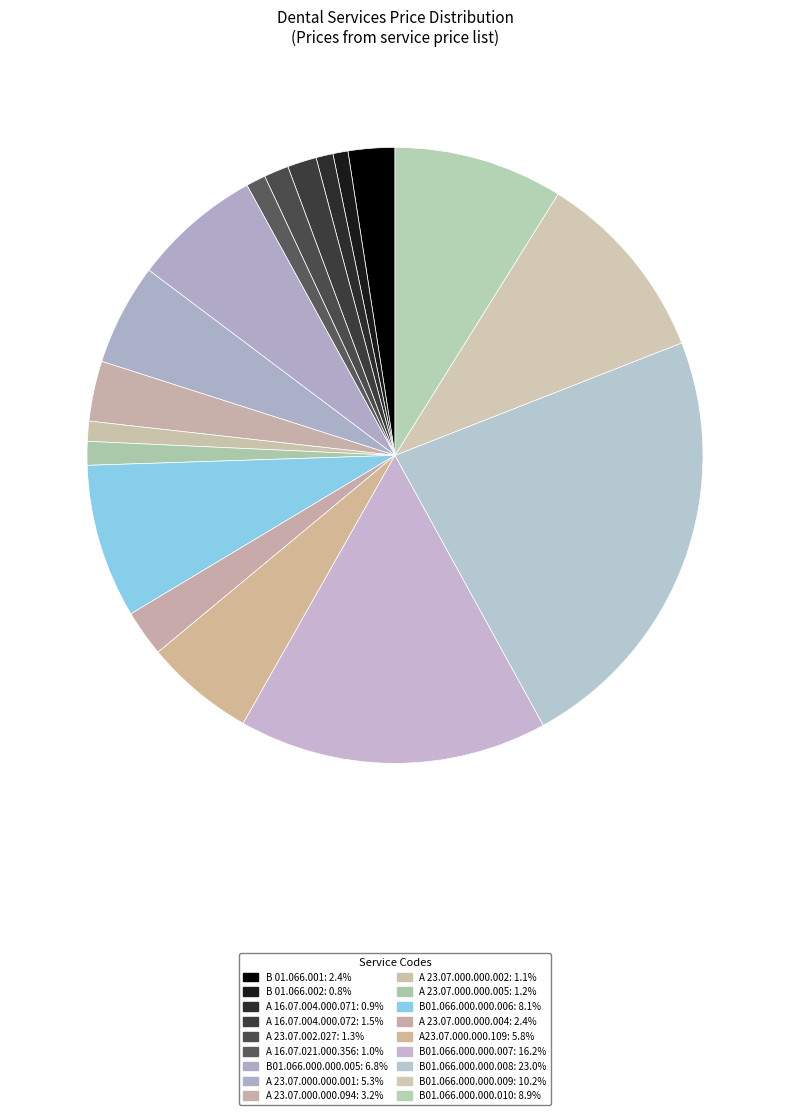

To the nearest percent, what percentage of the pie is А 23.07.000.000.001?

5%